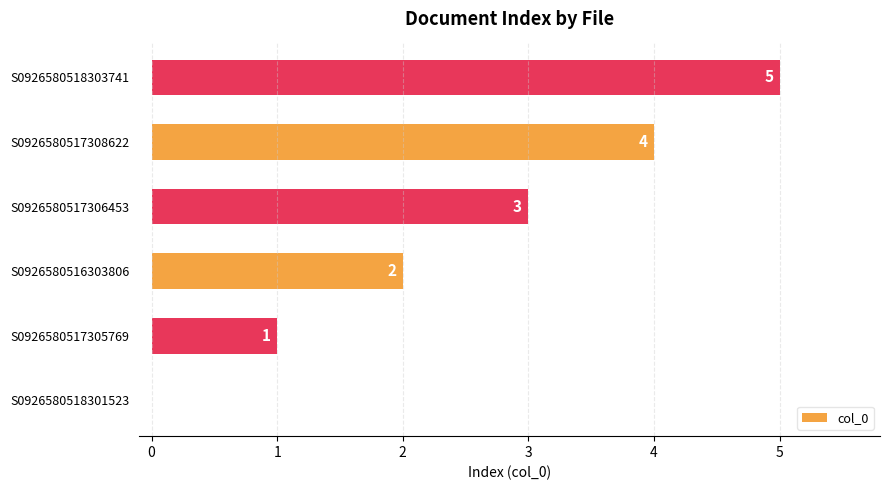

What is the sum of all values?

15